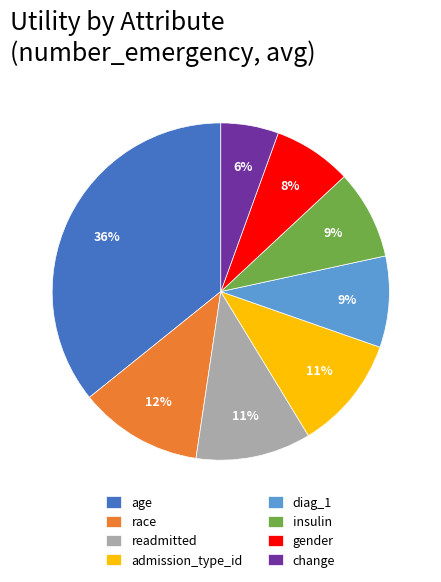

Approximately how many times larger is the value at readmitted compared to age?

0.3